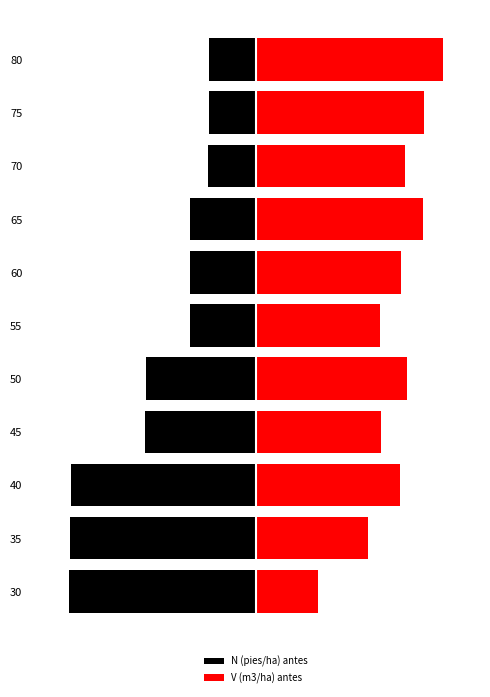

What is the average value of the V (m3/ha) antes series?

0.7